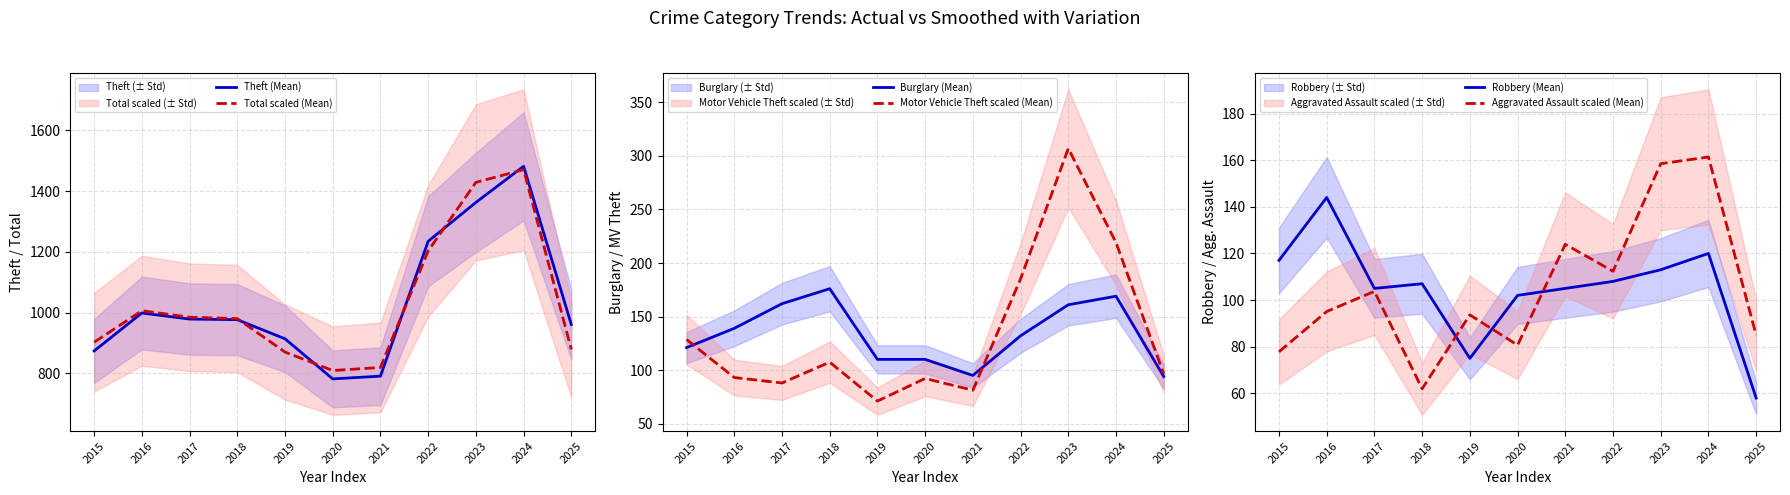

What is the value of the Burglary (Mean) point at the 5th from the left?

110.0